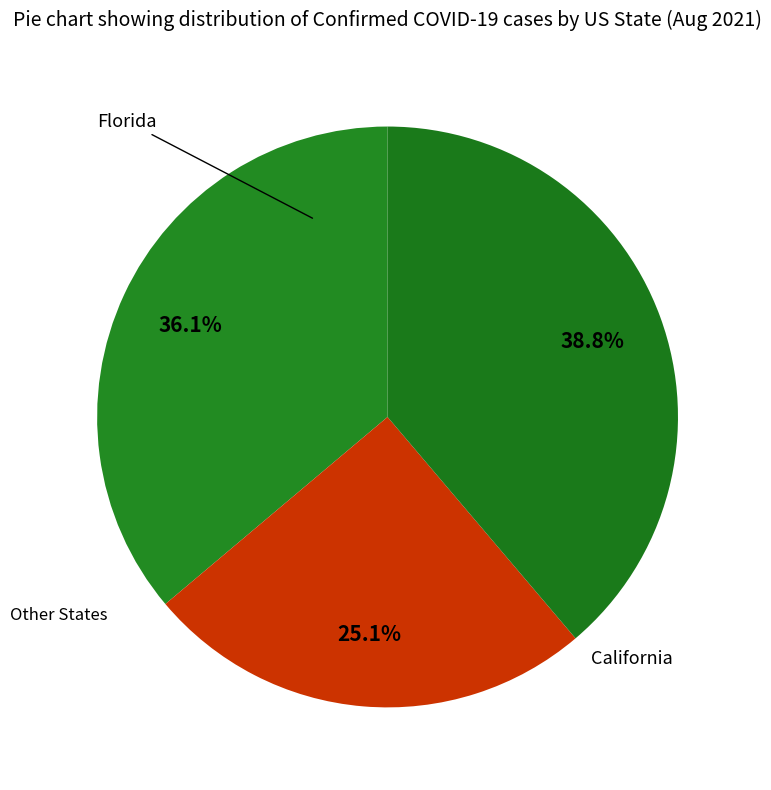

Count the number of slices in the pie.

3